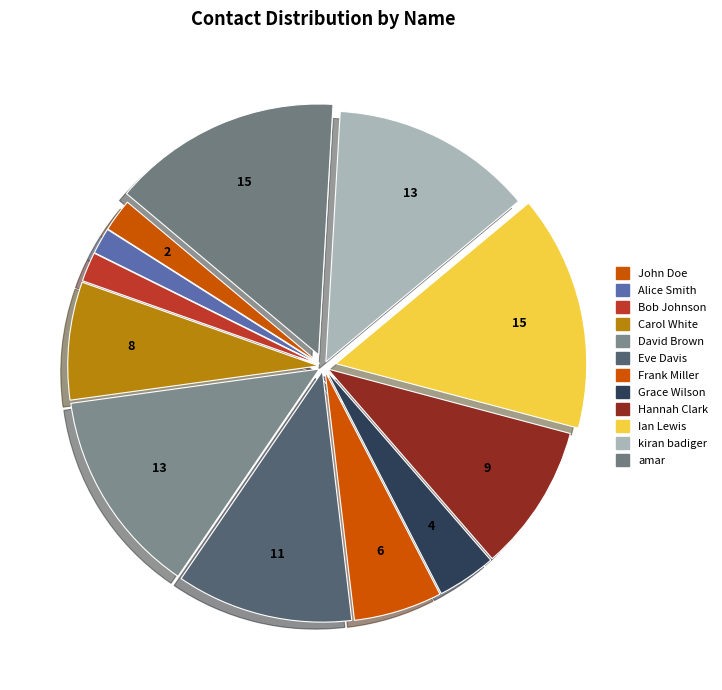

What percentage is the Frank Miller slice, to the nearest percent?

6%